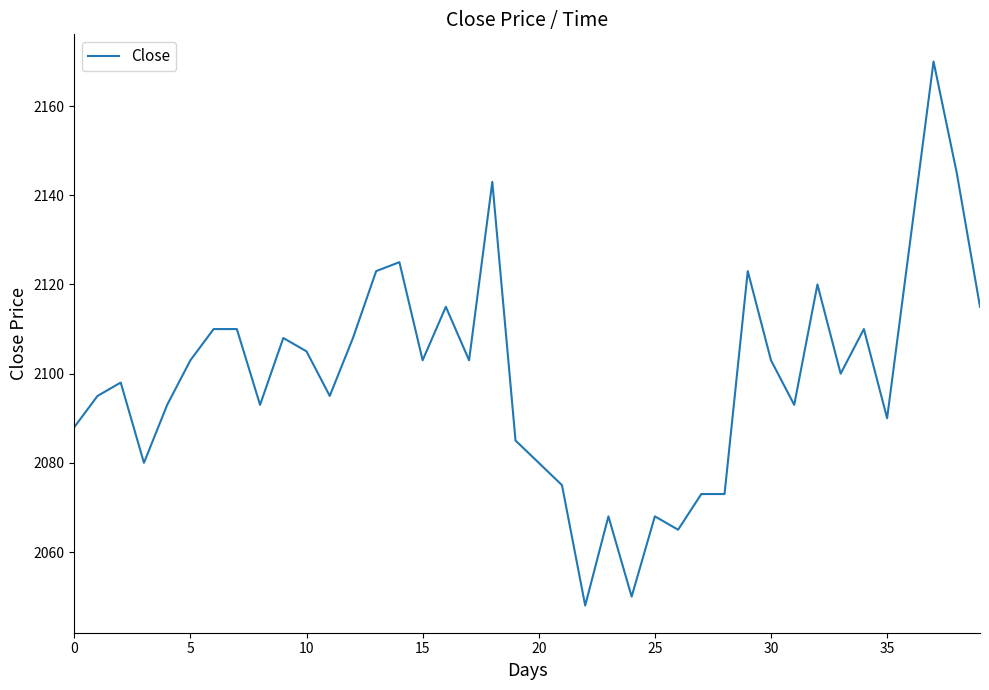

What is the smallest value displayed?

2048